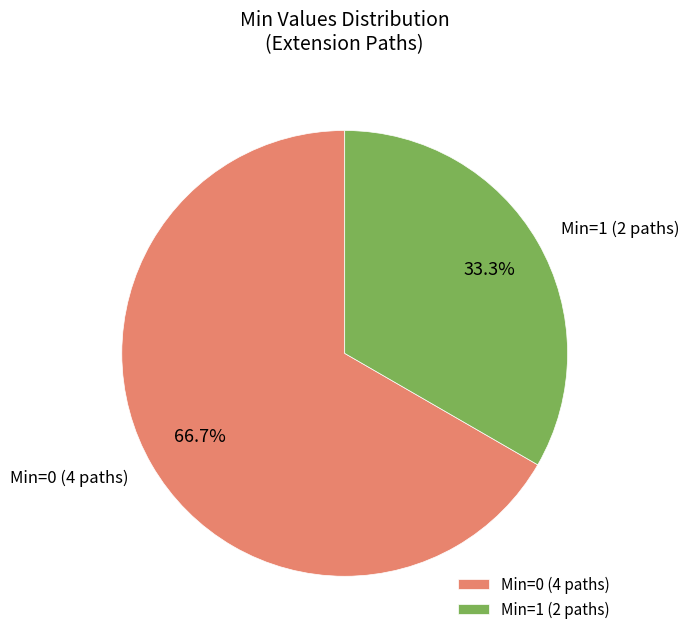

Rank the categories by value from highest to lowest.

Min=0 (4 paths), Min=1 (2 paths)